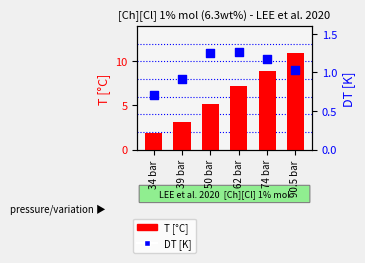

Is the value of T [°C] at 34 bar greater than the value of DT [K] at 39 bar?

Yes